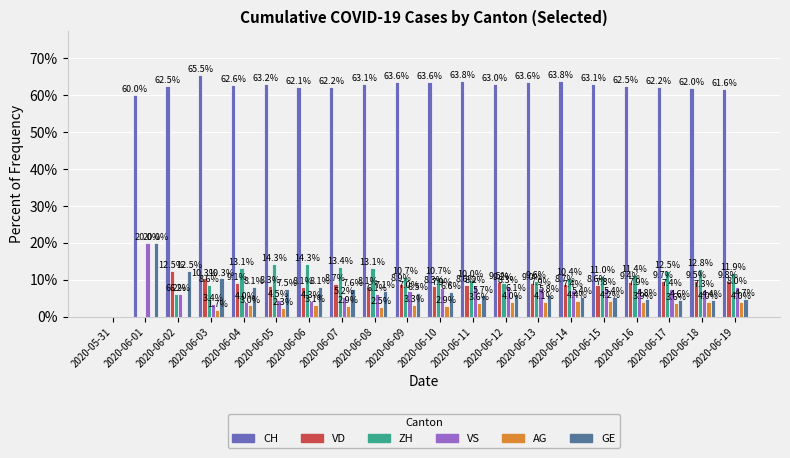

What are all the series names shown in the legend?

CH, VD, ZH, VS, AG, GE